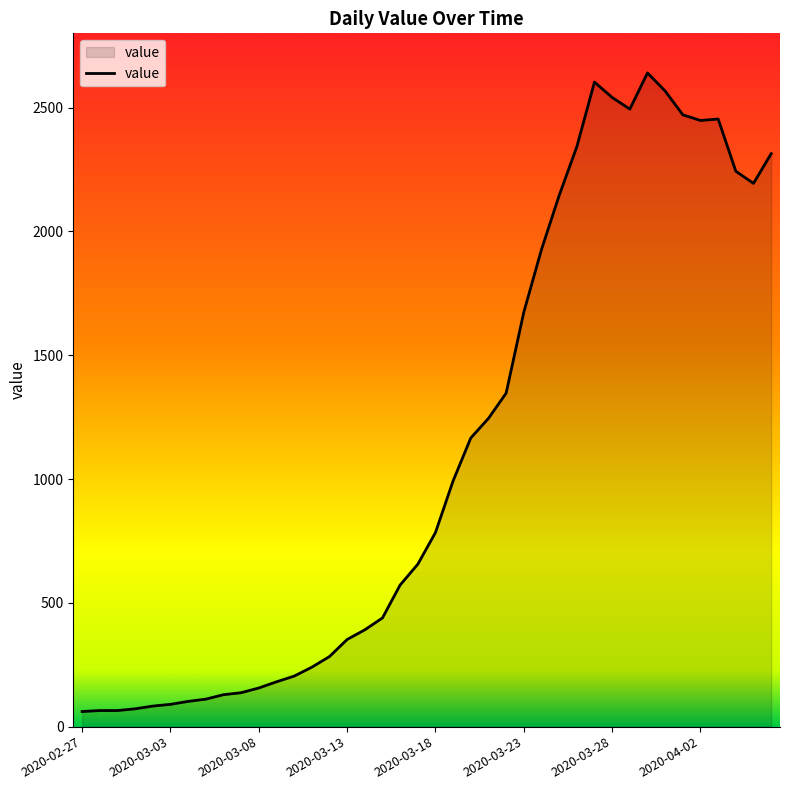

What is the maximum value shown in the chart?

2640